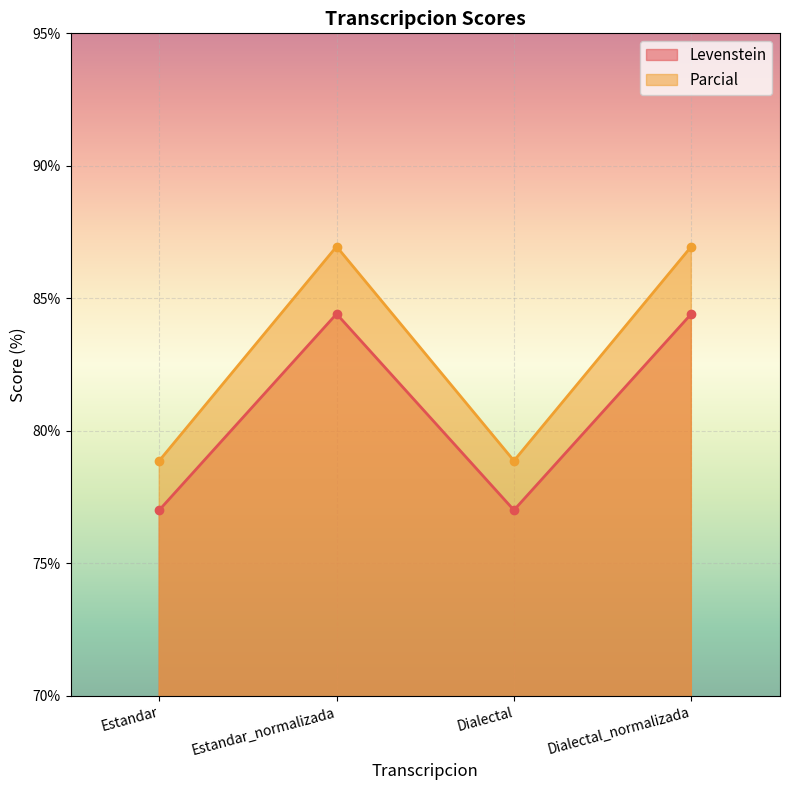

Which category has the lowest value in the Levenstein series?

Estandar